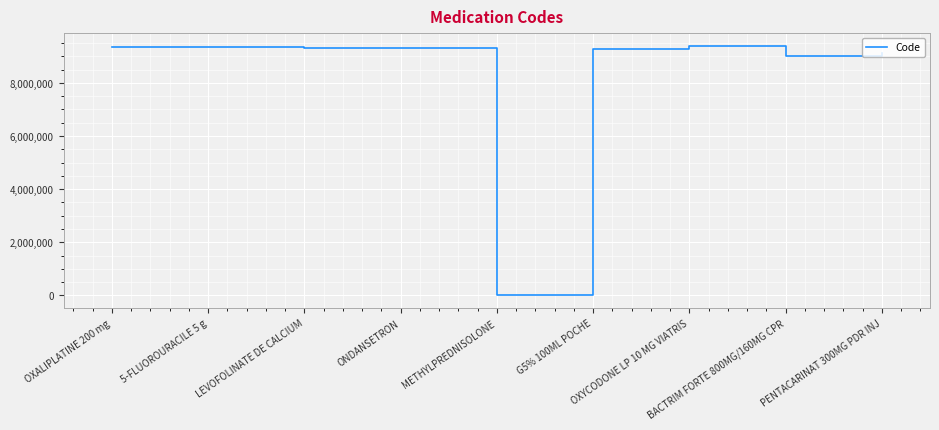

What is the smallest value displayed?

5